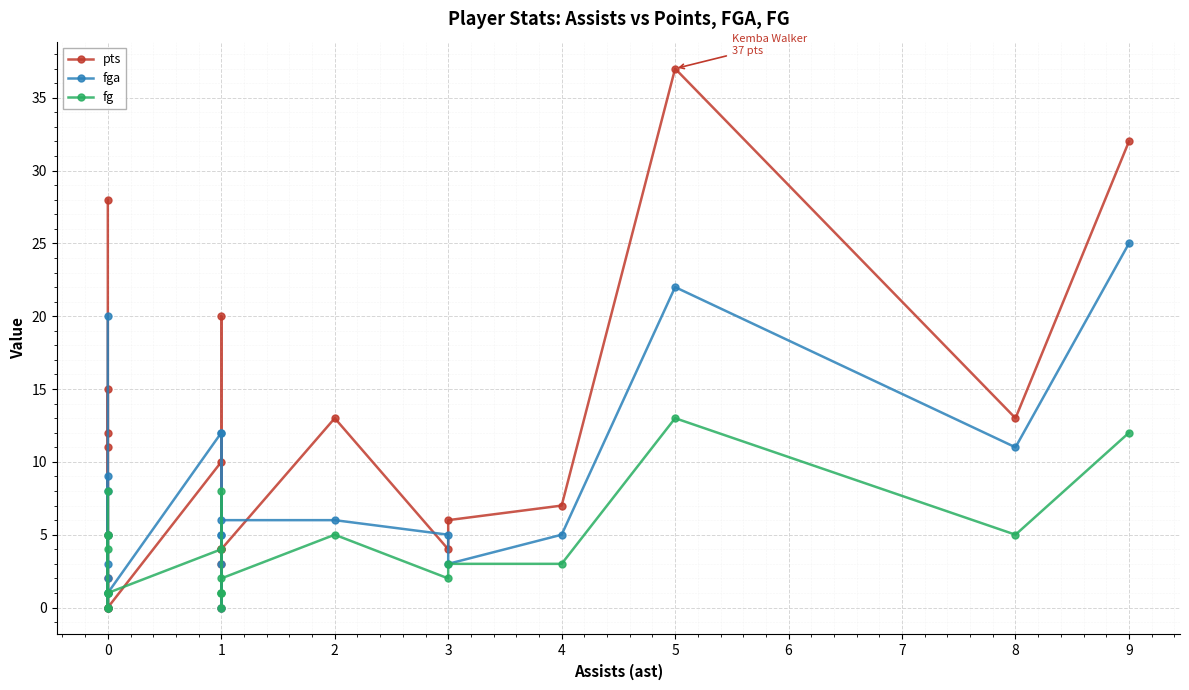

What is the value of the fg point at the 14th from the left?

4